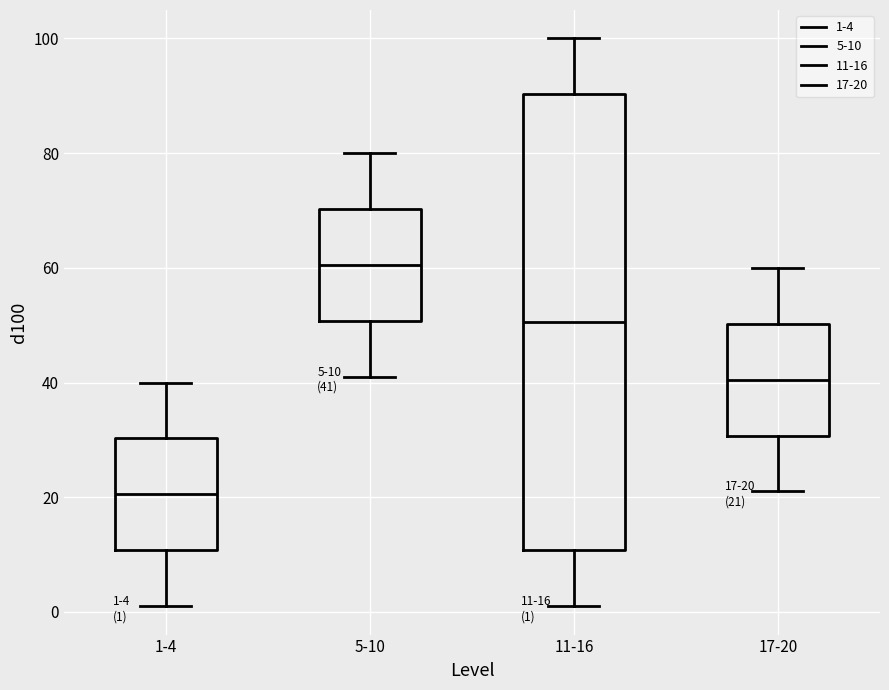

Which box's median line is the highest?

5-10